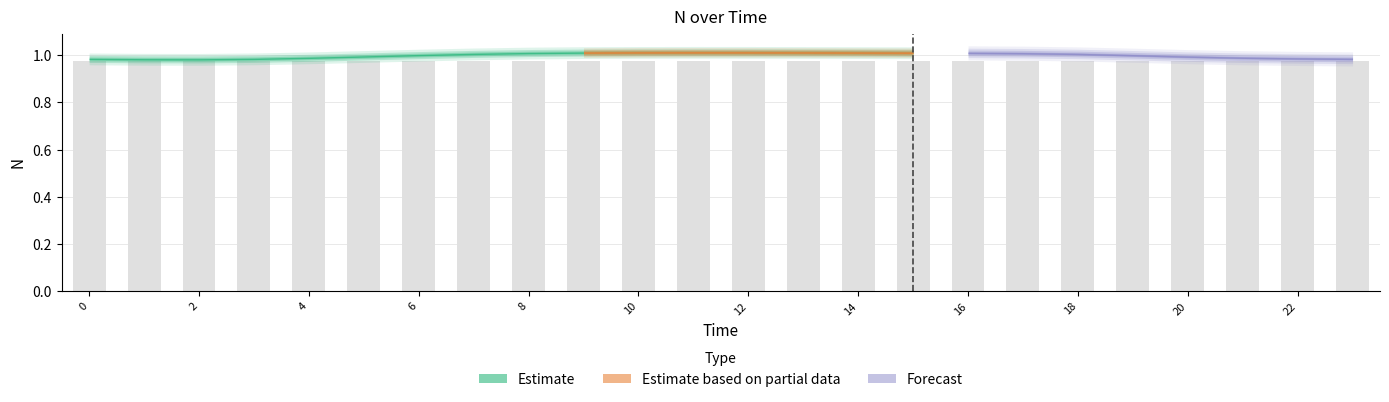

How many values are between 0 and 1?

24